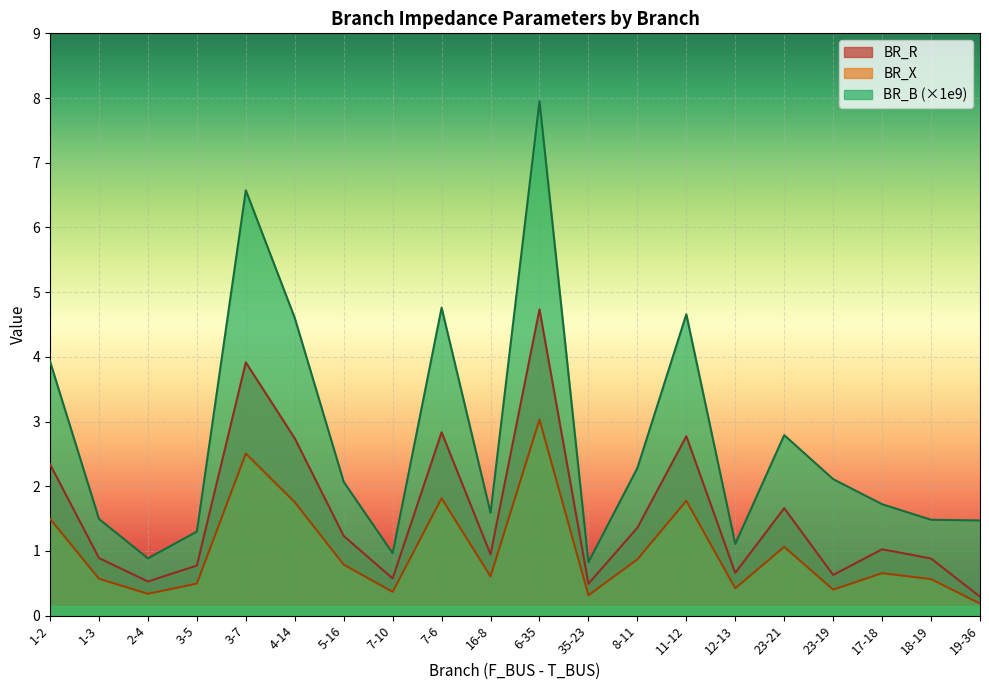

How many lines are shown in the chart?

3